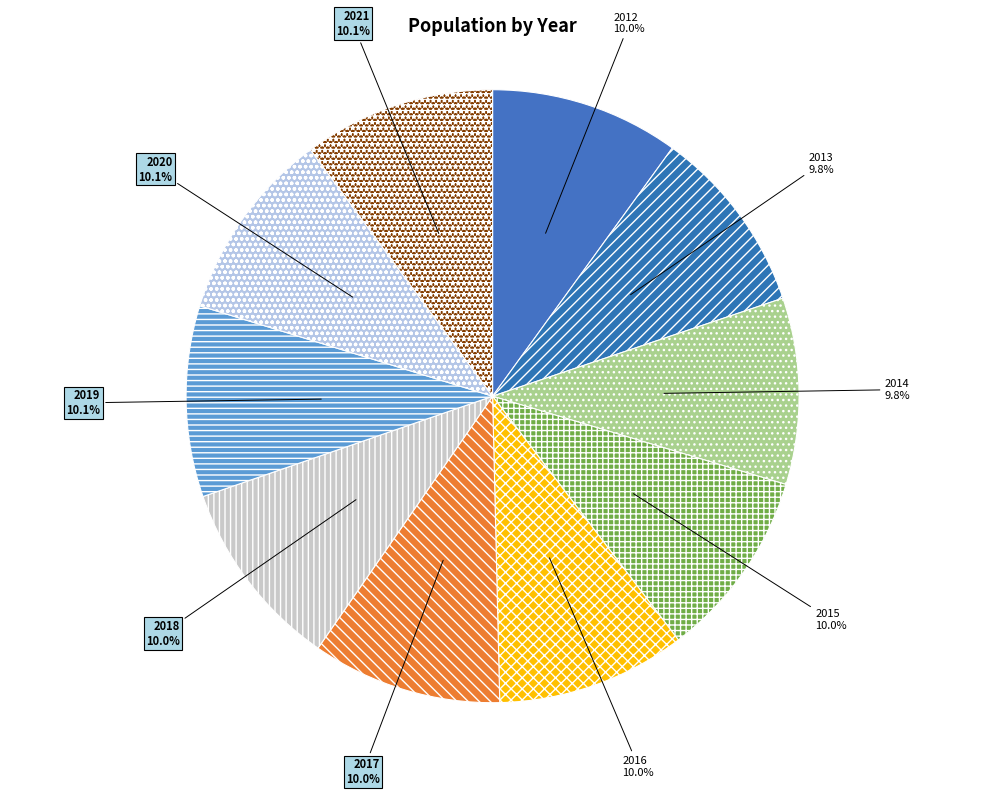

What percentage is NOT represented by 2021?

89.9%